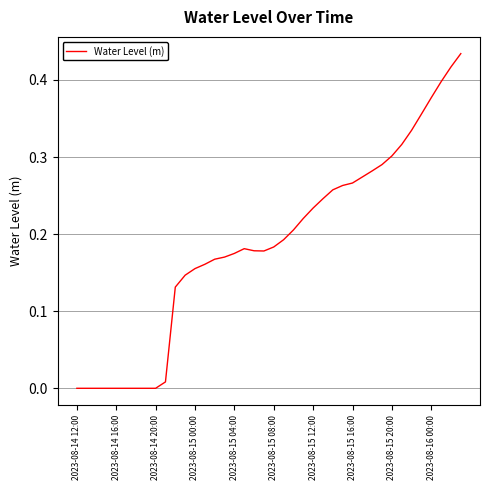

Which has a higher value, 2023-08-15 04:00 or 2023-08-15 00:00?

2023-08-15 04:00